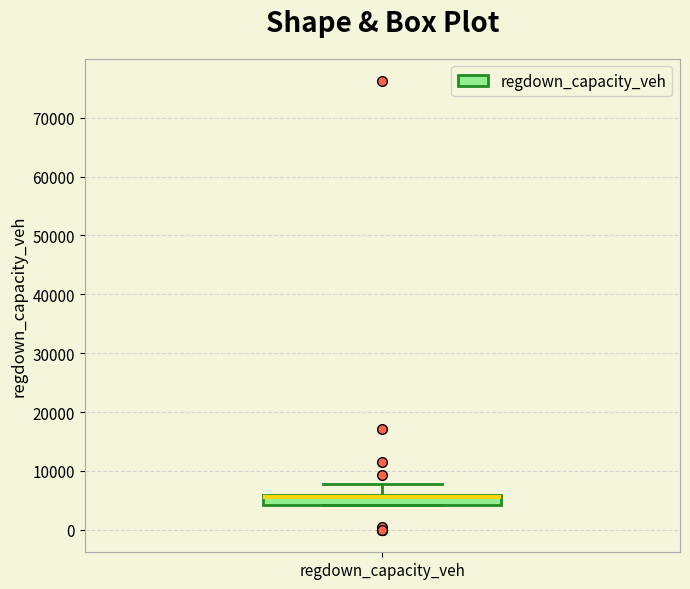

Transcribe this box plot: give where the median line is, the range the box spans, and where the two whiskers end, as read against the y-axis. The values are not printed on the chart, so give them approximately, as read against the axis.

median 6000 (drawn on the box's upper edge), box 4000 to 6000, whiskers 4000 to 8000